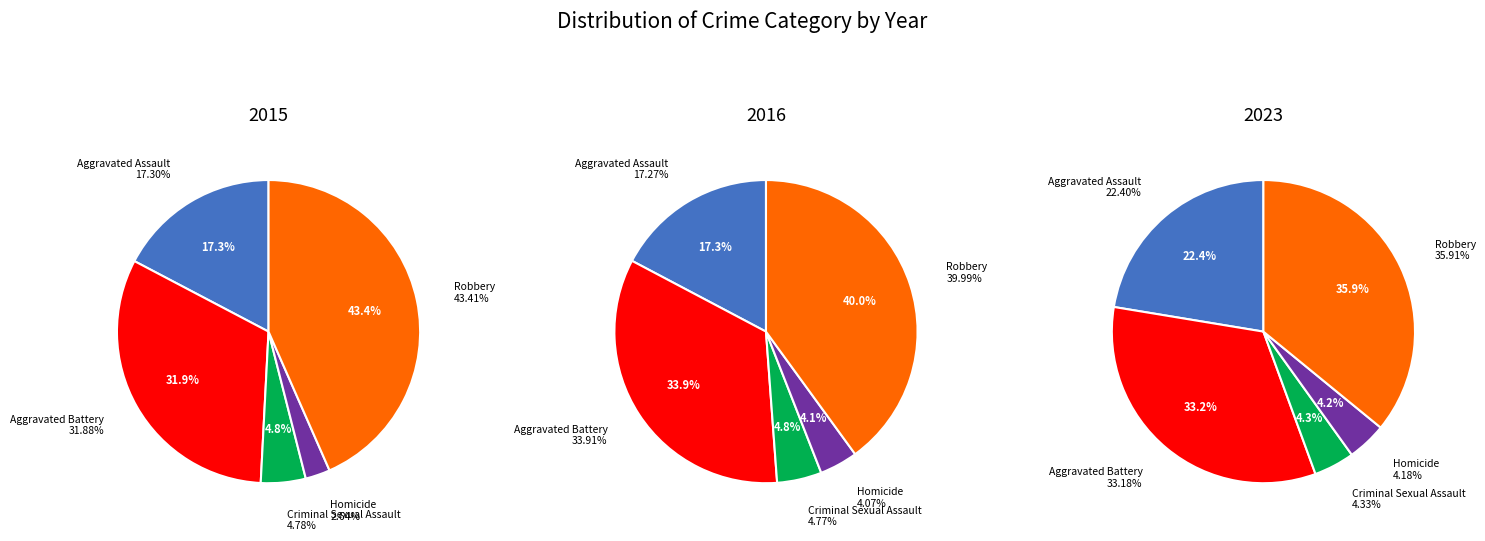

Which category has the biggest portion of the pie?

Robbery